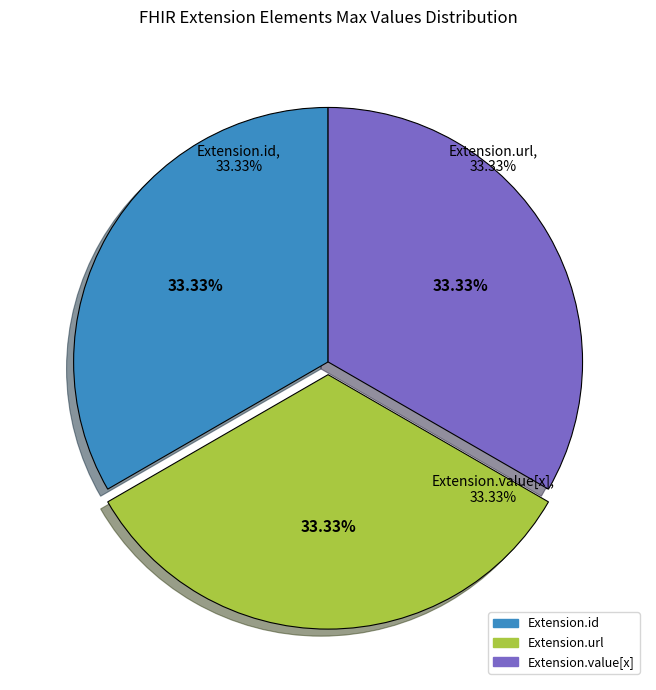

What is the largest slice in the pie chart?

Extension.url